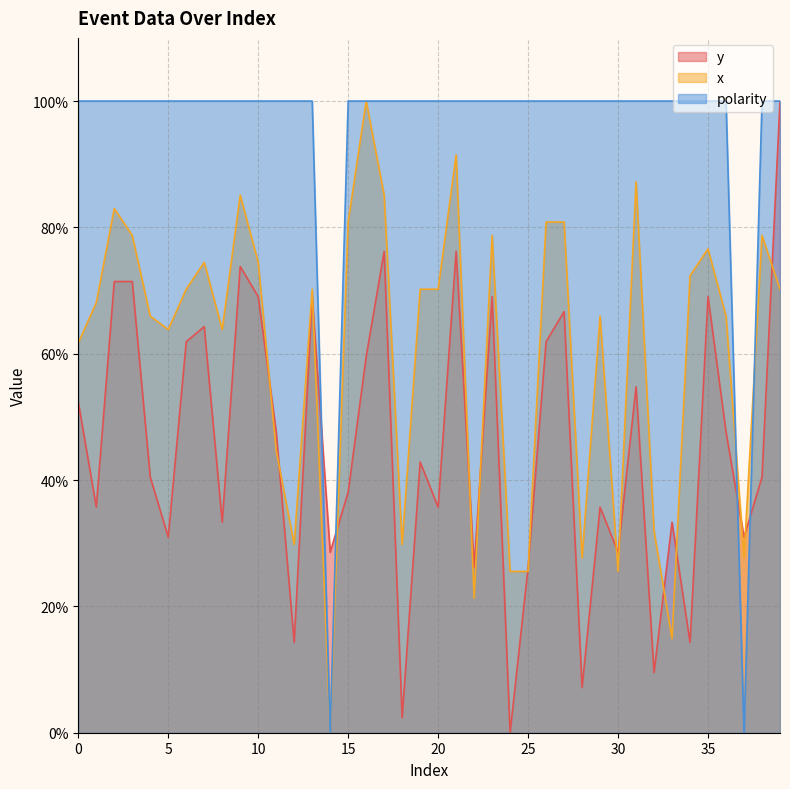

What is the average value of the polarity series?

95.0